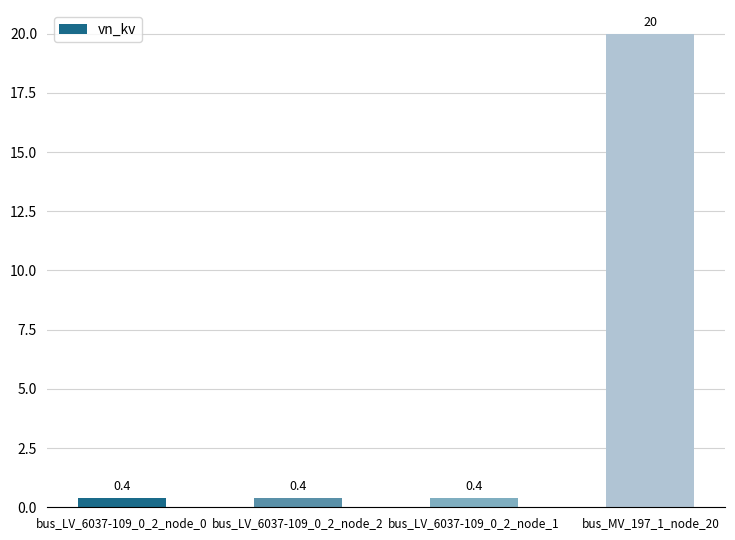

Does the chart contain any negative values?

No